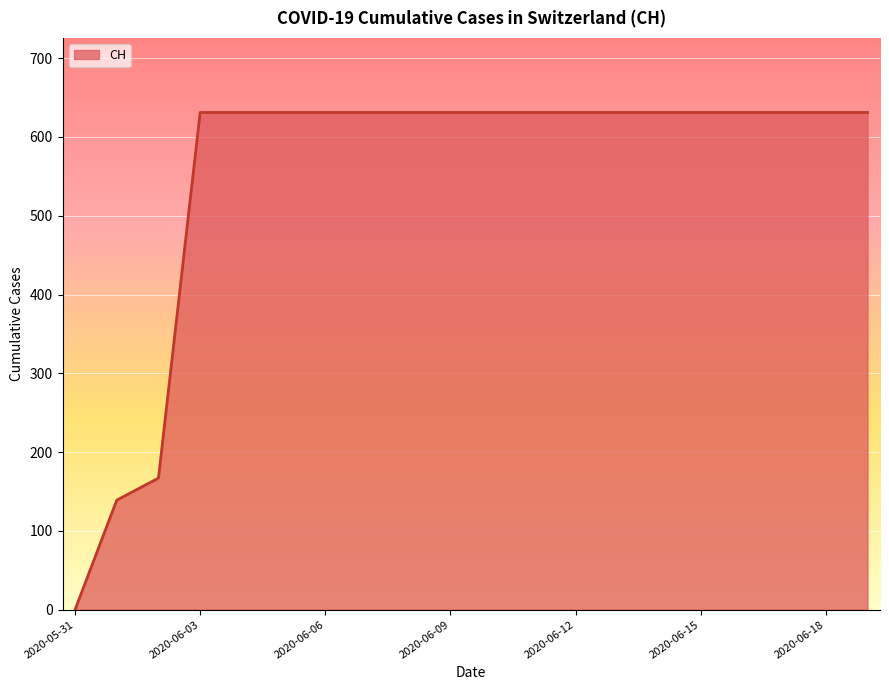

What is the maximum value shown in the chart?

631